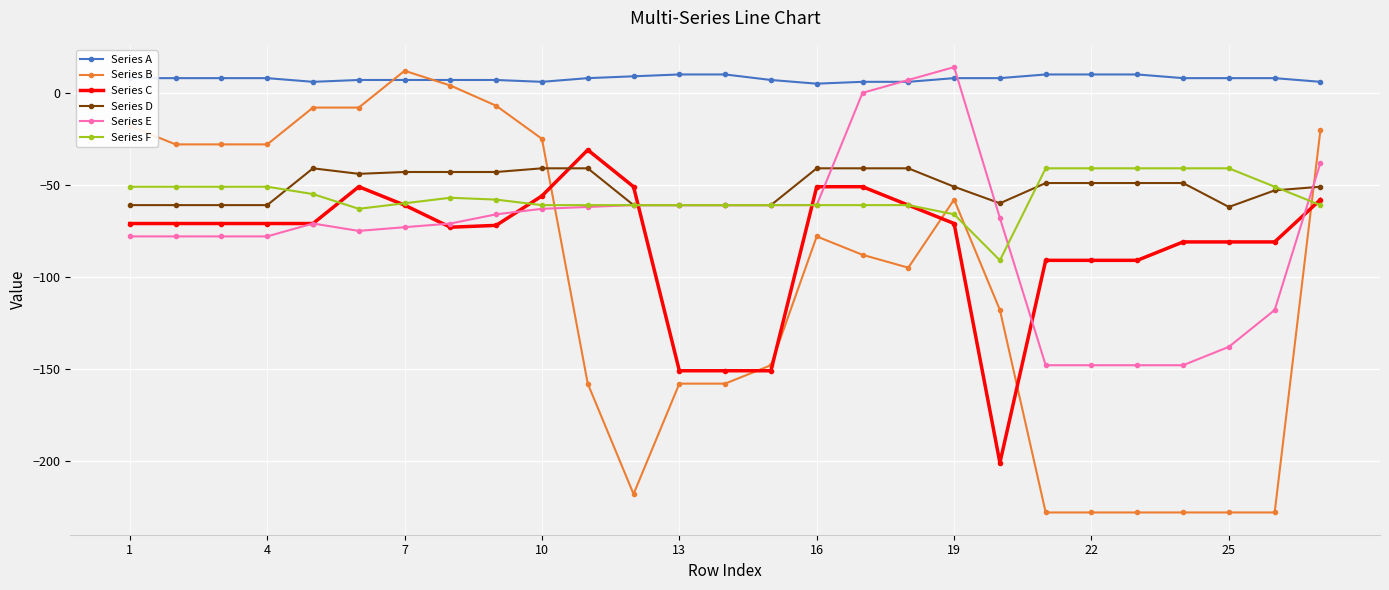

Which series has the largest range (max minus min)?

Series B